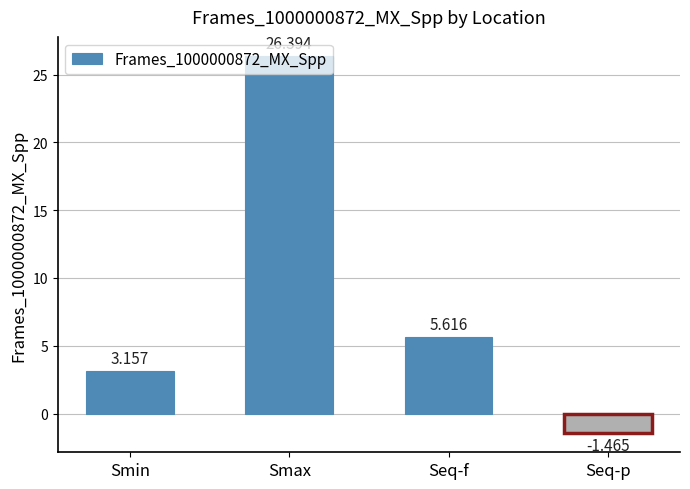

What is the sum of all values?

33.7